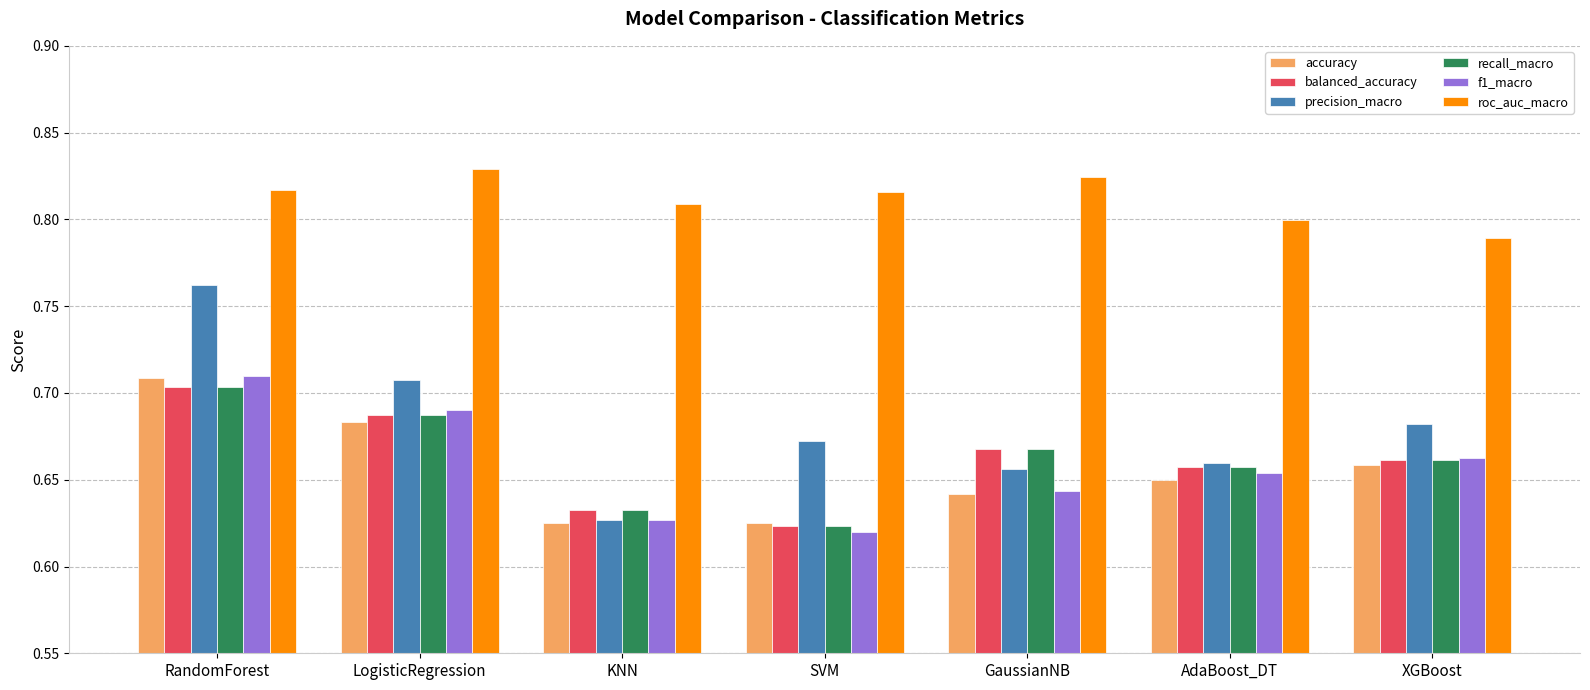

At which category is the sum across all series the highest?

RandomForest